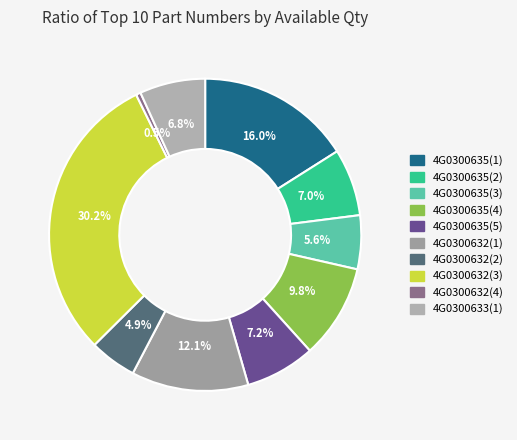

What is the largest slice in the pie chart?

4G0300632(3)